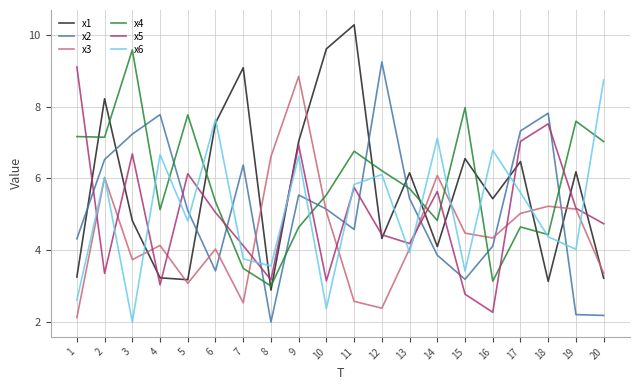

Which series has the widest spread of values?

x1